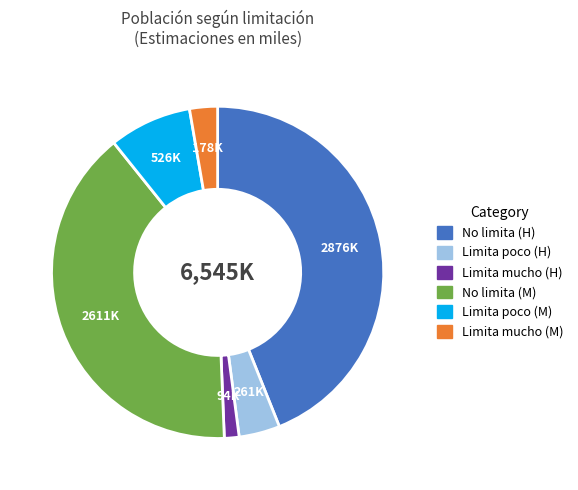

Is there any slice that represents more than half of the pie?

No